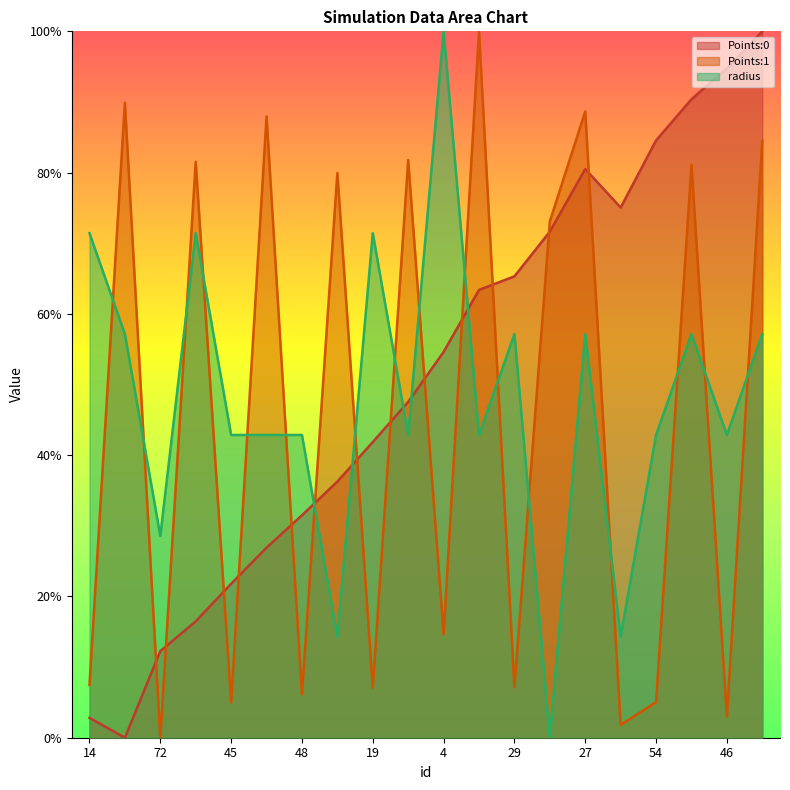

What is the label of the 1st point from the right?

34